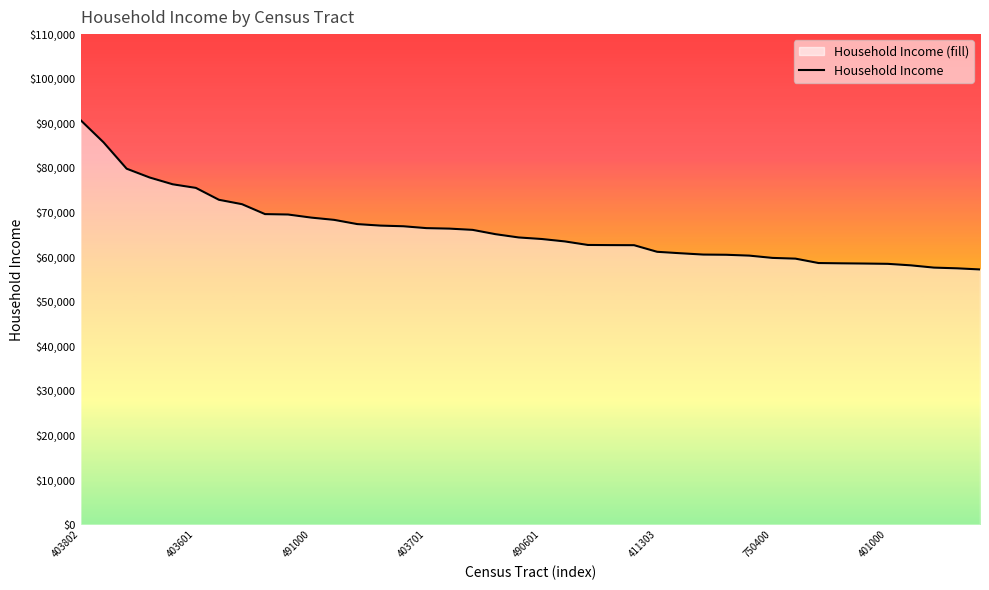

What is the approximate value at 401000?

58481